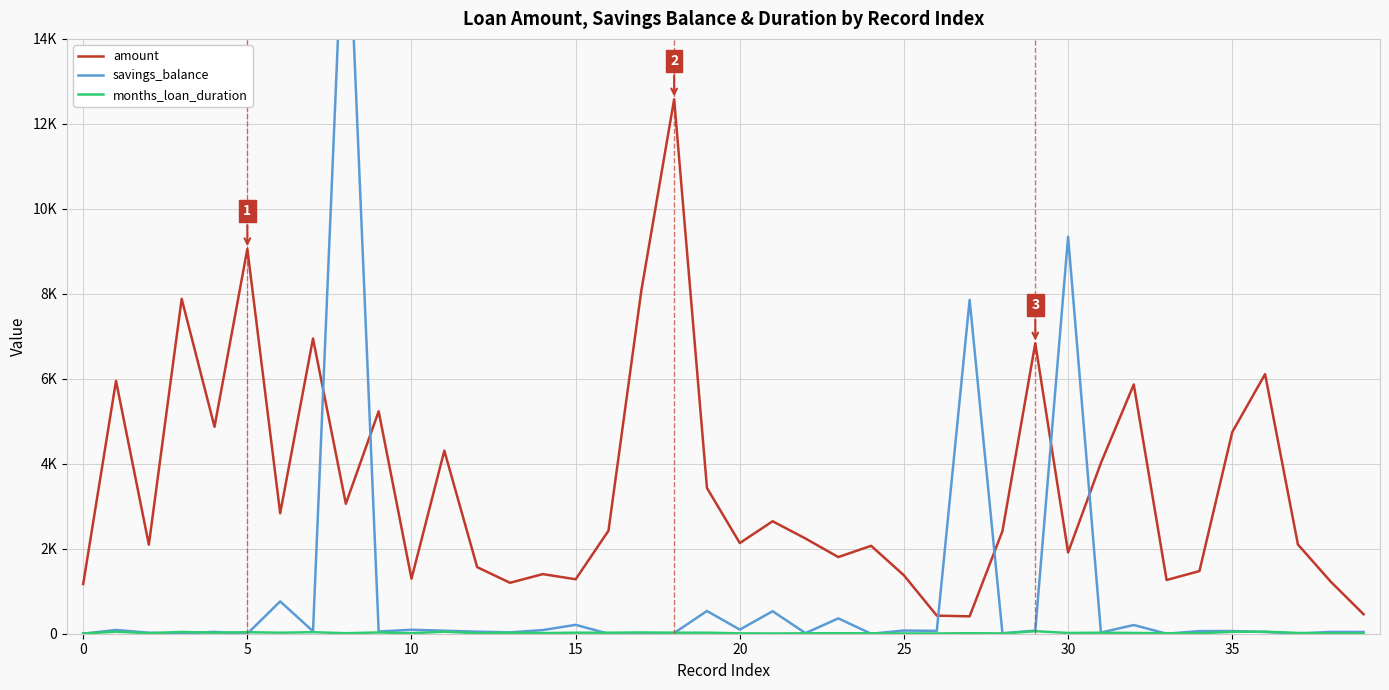

Is the value of amount at 21 greater than the value of months_loan_duration at 31?

Yes